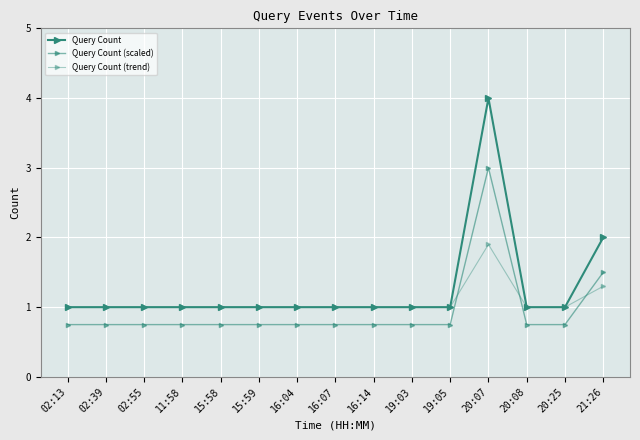

True or false: Query Count (trend) and Query Count cross at least once.

False